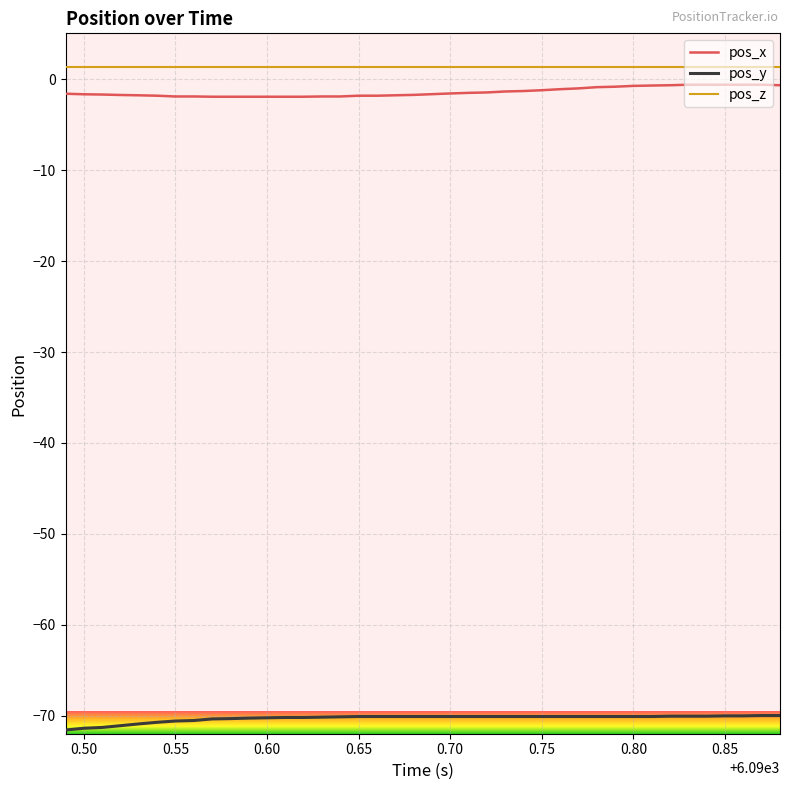

True or false: pos_x and pos_y cross at least once.

False